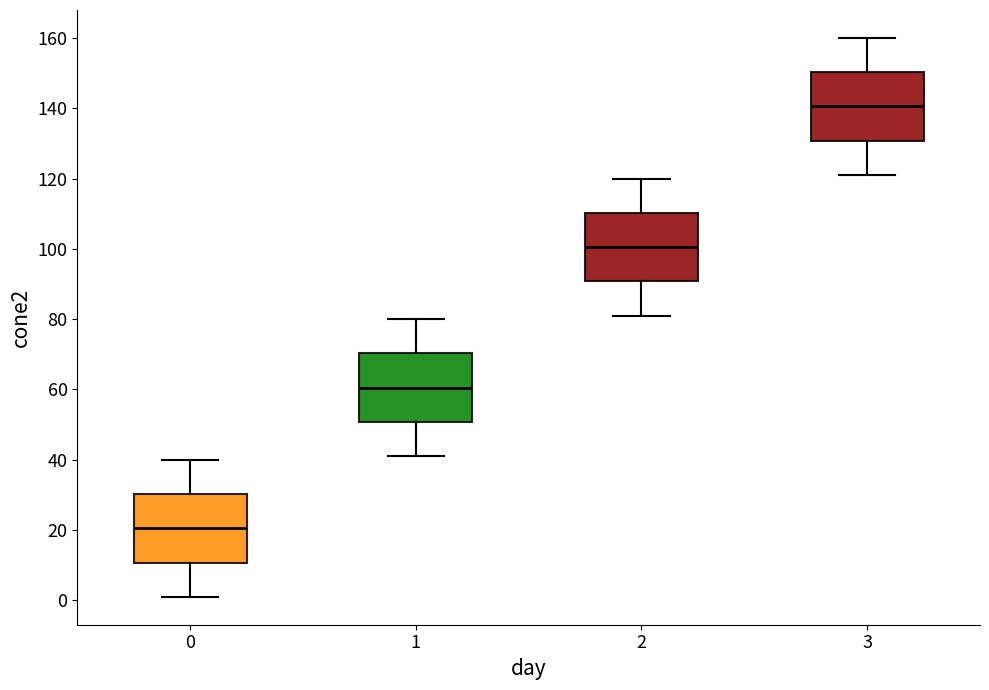

Reading left to right, read every box against the y-axis: the position of its median line, the range the box covers, and the ends of its whiskers. The values are not printed on the chart, so give them approximately, as read against the axis.

0: median 20, box 10 to 30, whiskers 2 to 40
1: median 60, box 50 to 70, whiskers 42 to 80
2: median 100, box 90 to 110, whiskers 82 to 120
3: median 140, box 130 to 150, whiskers 122 to 160